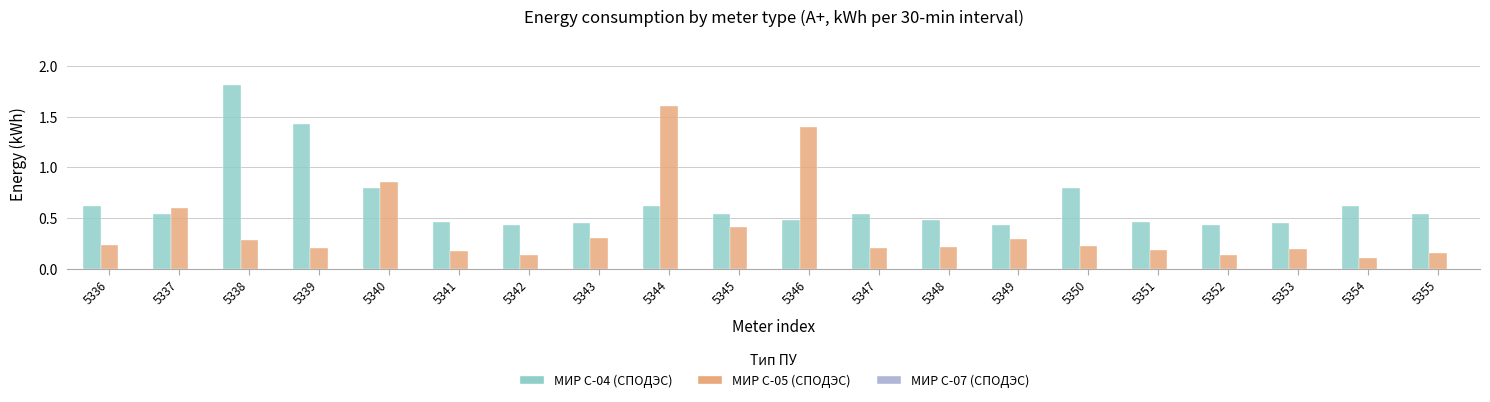

How many bars are there in total?

40